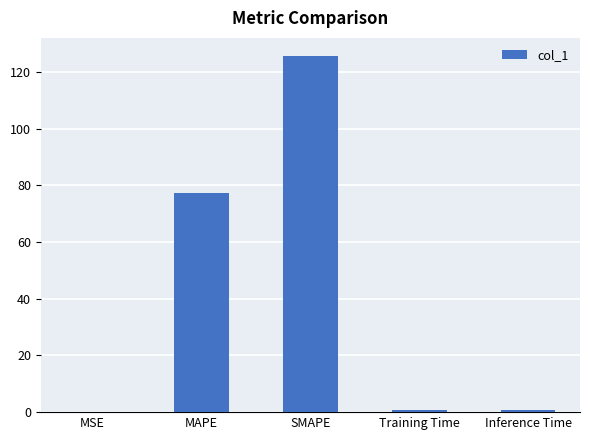

At which category does the chart reach its peak across all series?

SMAPE